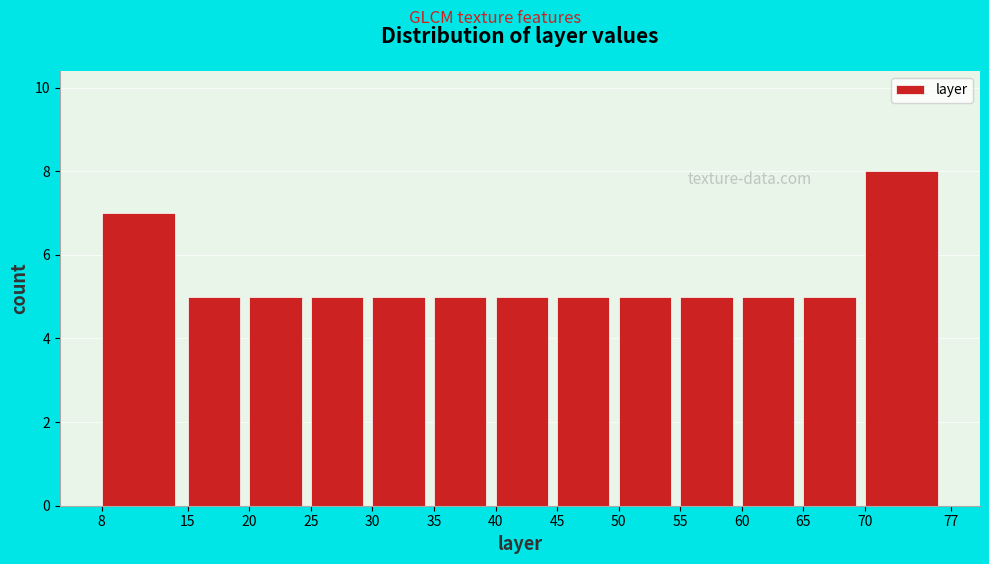

Reading left to right, list every bar in this chart as the range it spans on the x-axis followed by its height. The values are not printed on the chart, so give them approximately, as read against the axis.

8 to 15: 7
15 to 20: 5
20 to 25: 5
25 to 30: 5
30 to 35: 5
35 to 40: 5
40 to 45: 5
45 to 50: 5
50 to 55: 5
55 to 60: 5
60 to 65: 5
65 to 70: 5
70 to 77: 8